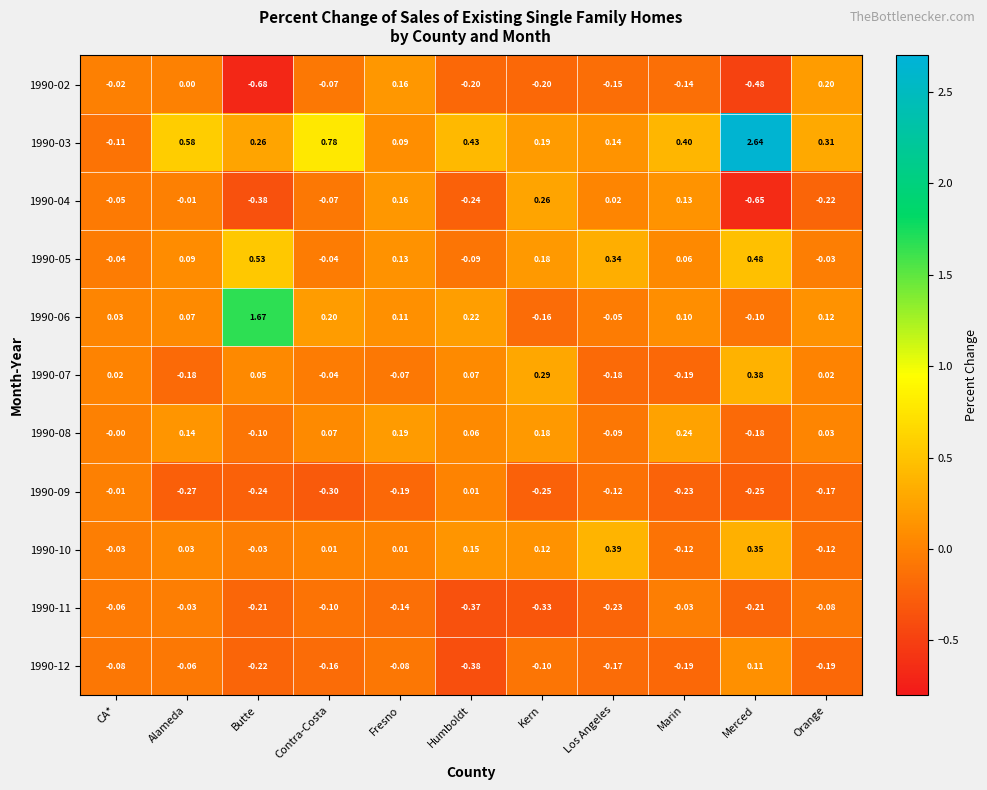

Which series changed the most between Humboldt and Marin?

1990-04